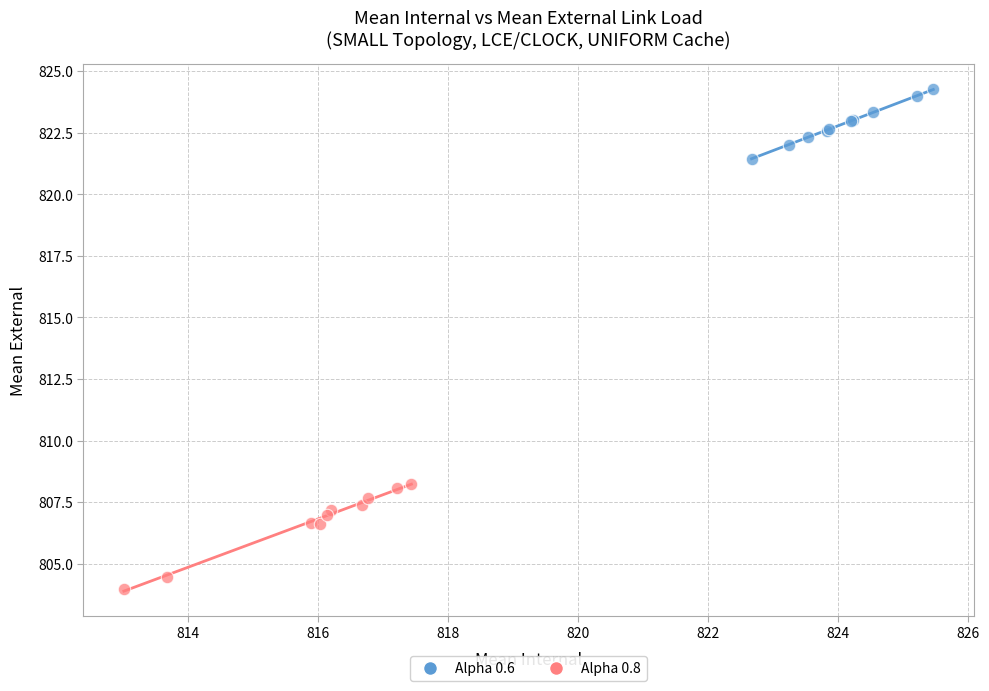

Which series reaches the minimum Y coordinate?

Alpha 0.8